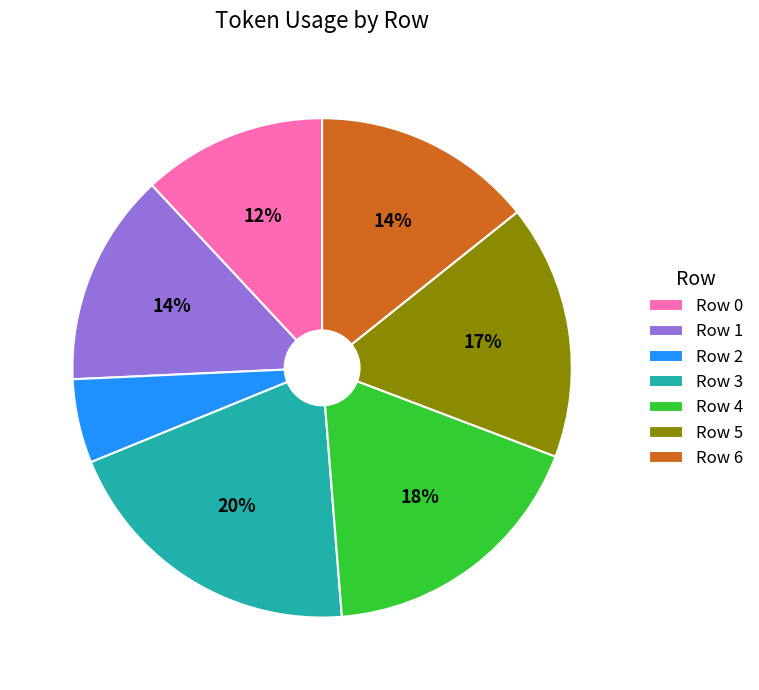

Between Row 5 and Row 4, which is larger?

Row 4